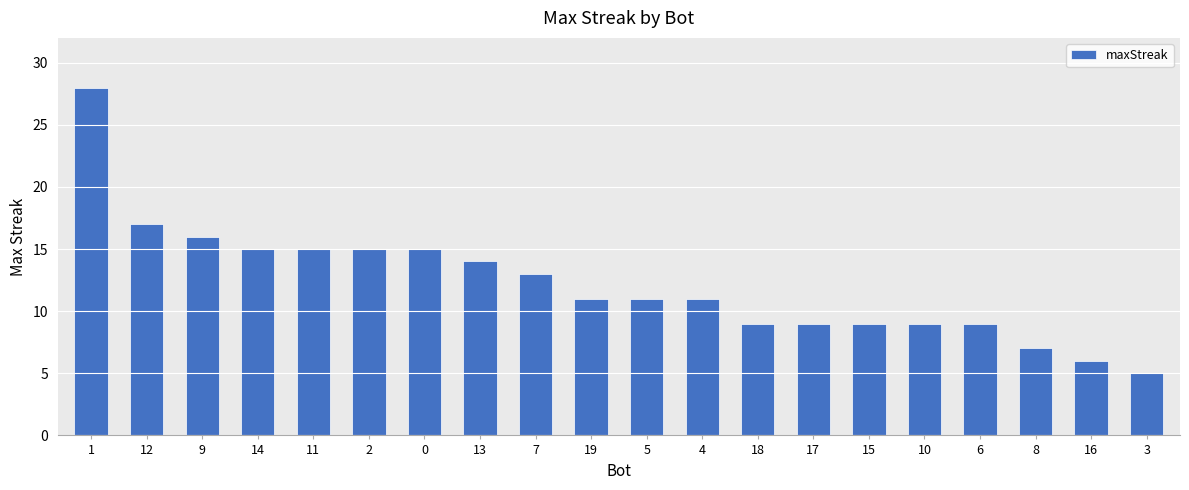

True or false: the data shows 11 at 5.

True